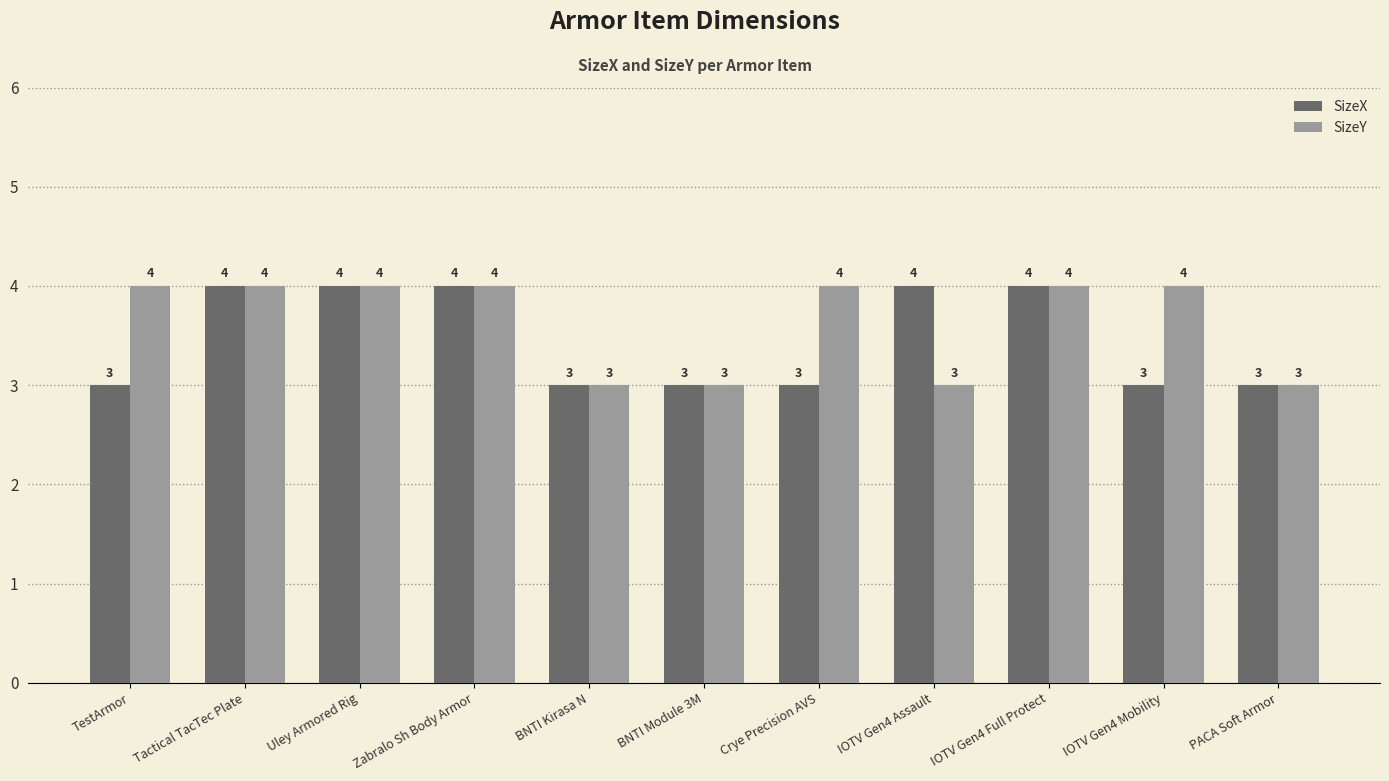

Does the chart contain stacked bars?

No